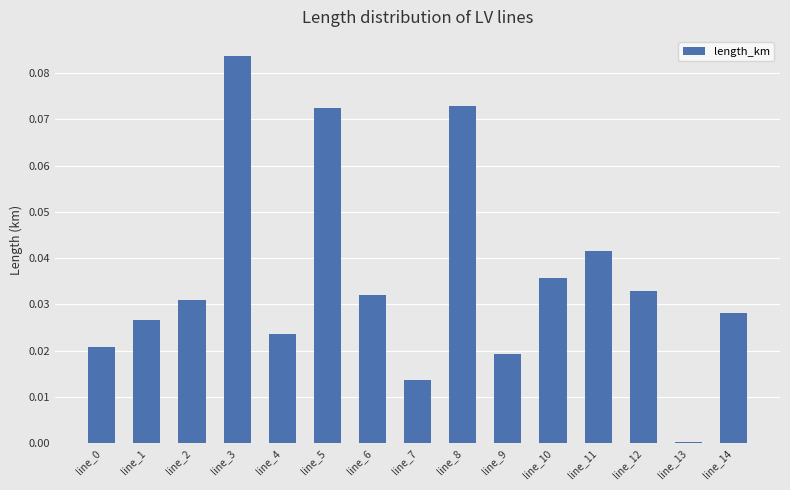

Which category has the highest value across all series?

line_3